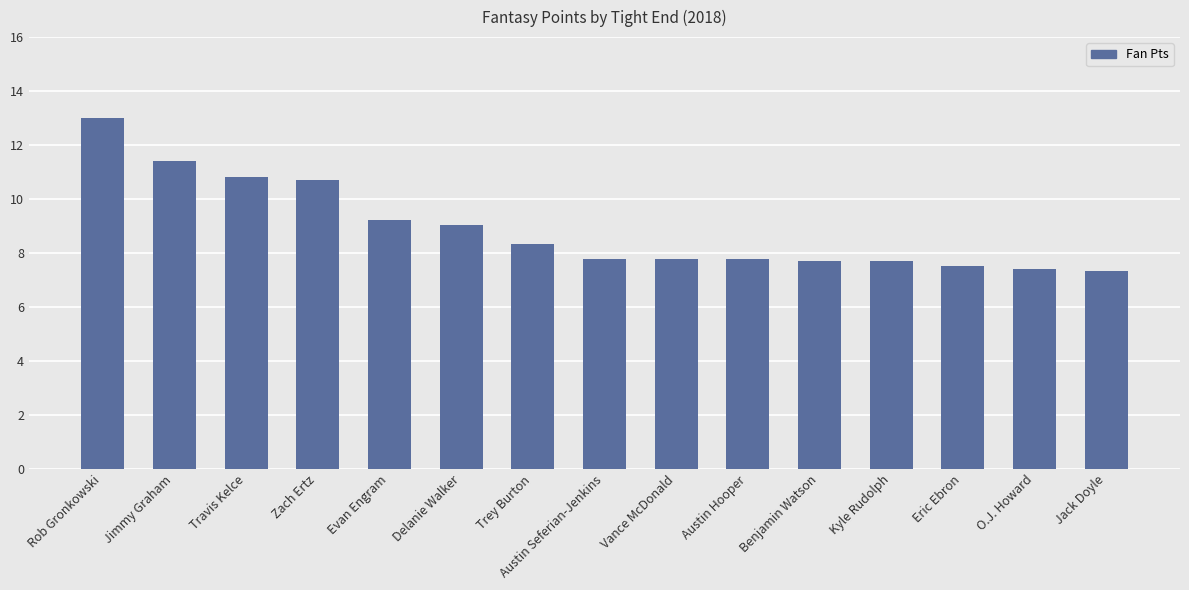

What is the smallest value displayed?

7.3